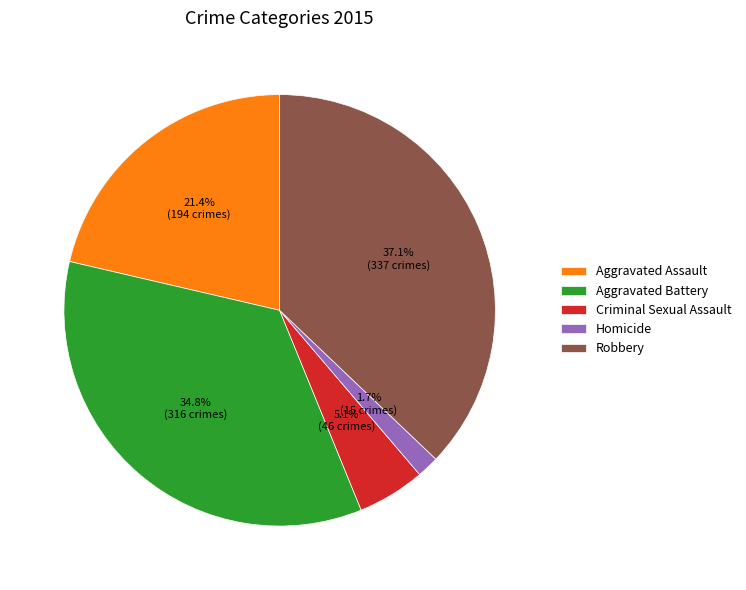

True or false: Homicide accounts for 2% of the total.

True